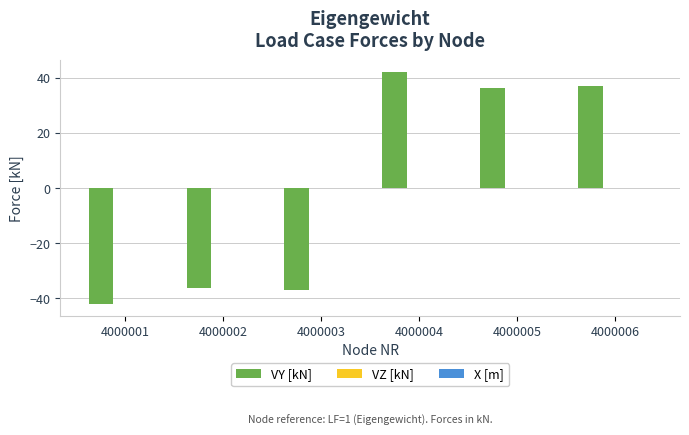

What is the approximate value at 4000005?

36.3